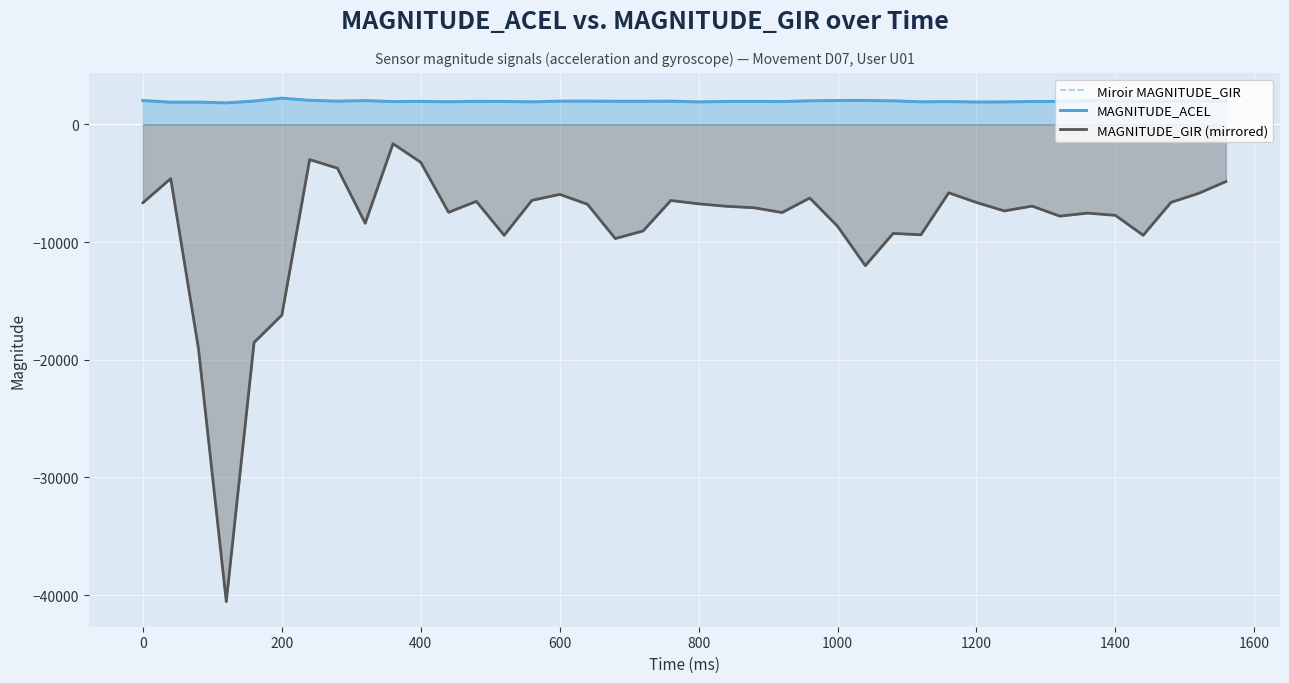

Is the value of MAGNITUDE_ACEL at 600 greater than the value of Miroir MAGNITUDE_GIR at 18?

Yes